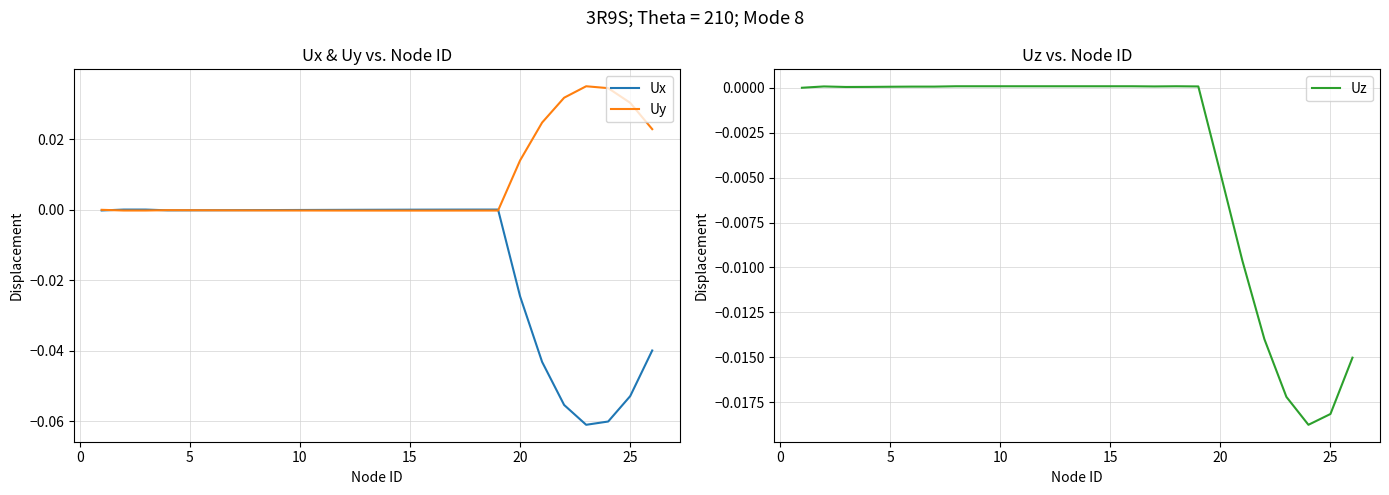

What is the minimum value shown in the chart?

-0.1